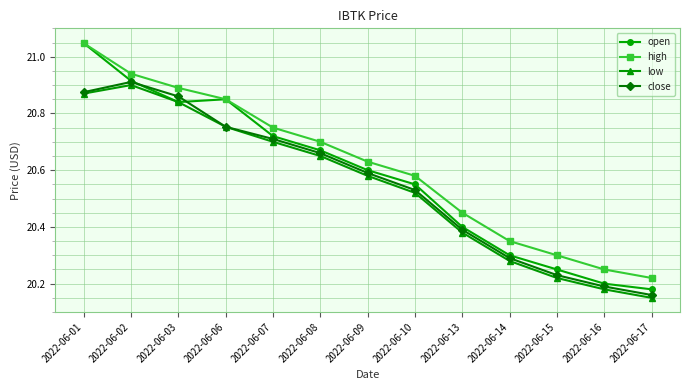

True or false: high and close intersect in this chart.

False